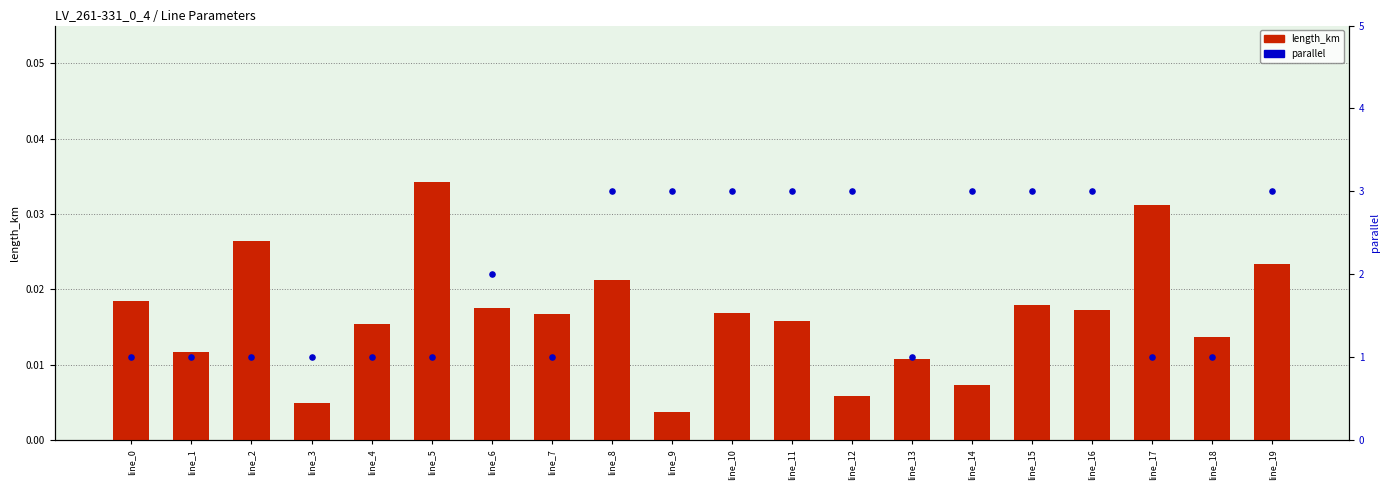

At how many categories does at least one series exceed 0?

20